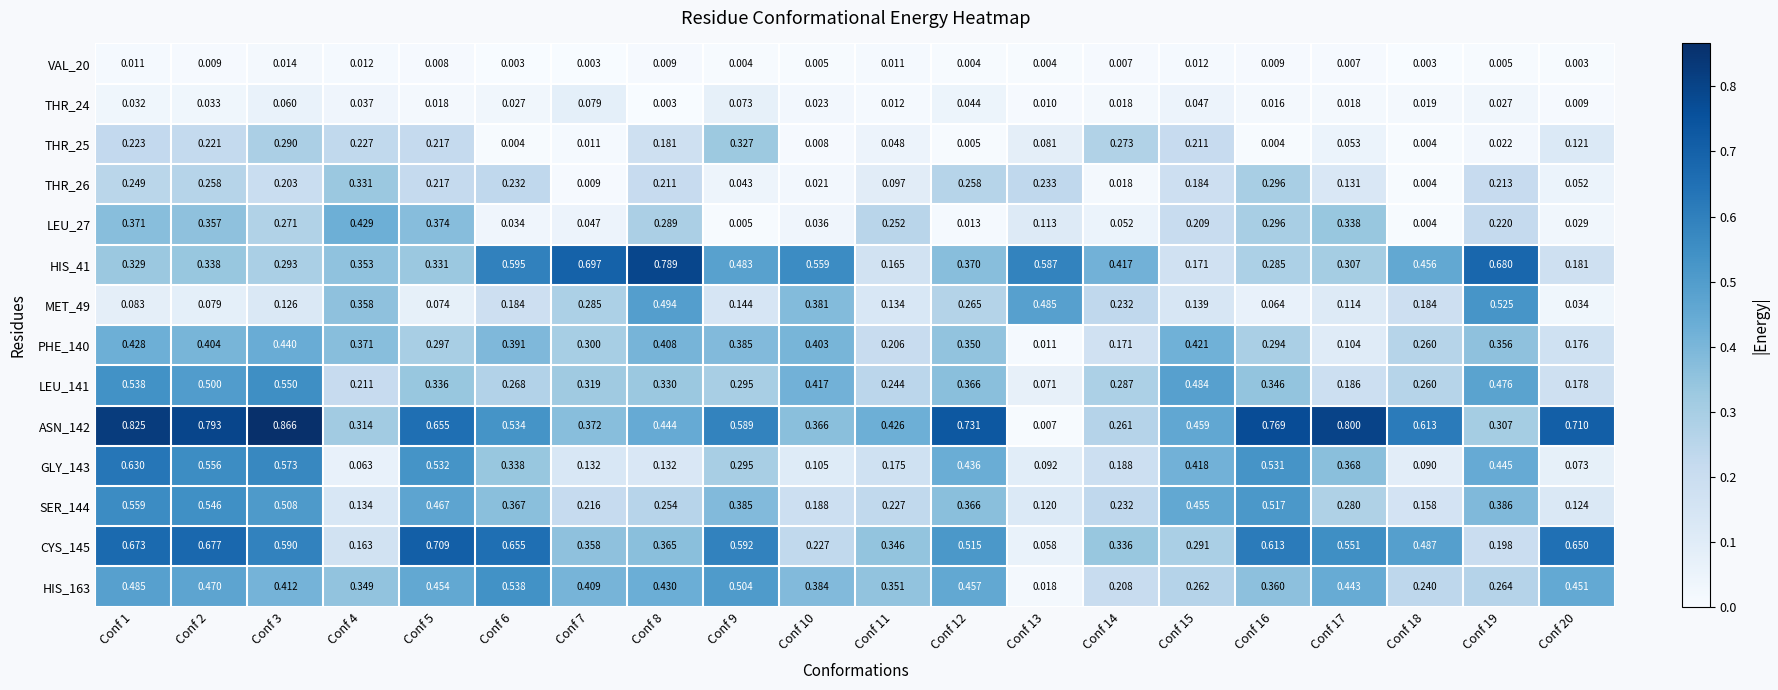

Rank the series at Conf 13 from highest to lowest value.

HIS_41, MET_49, THR_26, SER_144, LEU_27, GLY_143, THR_25, LEU_141, CYS_145, HIS_163, PHE_140, THR_24, ASN_142, VAL_20